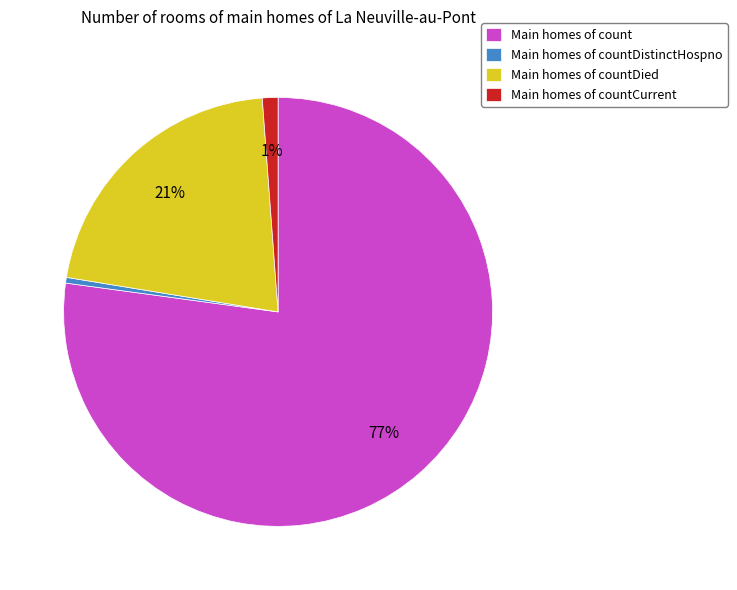

Between Main homes of countDied and Main homes of count, which is larger?

Main homes of count